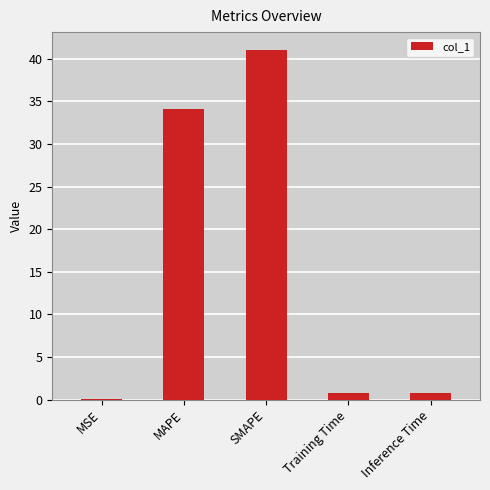

Where is the data nearest to the value 20?

MAPE